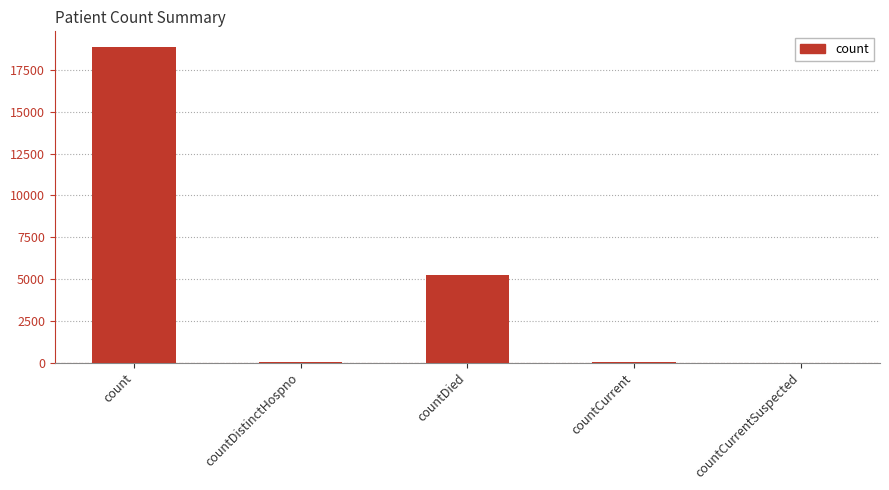

The chart shows a value of 5216 at countDied. True or false?

True